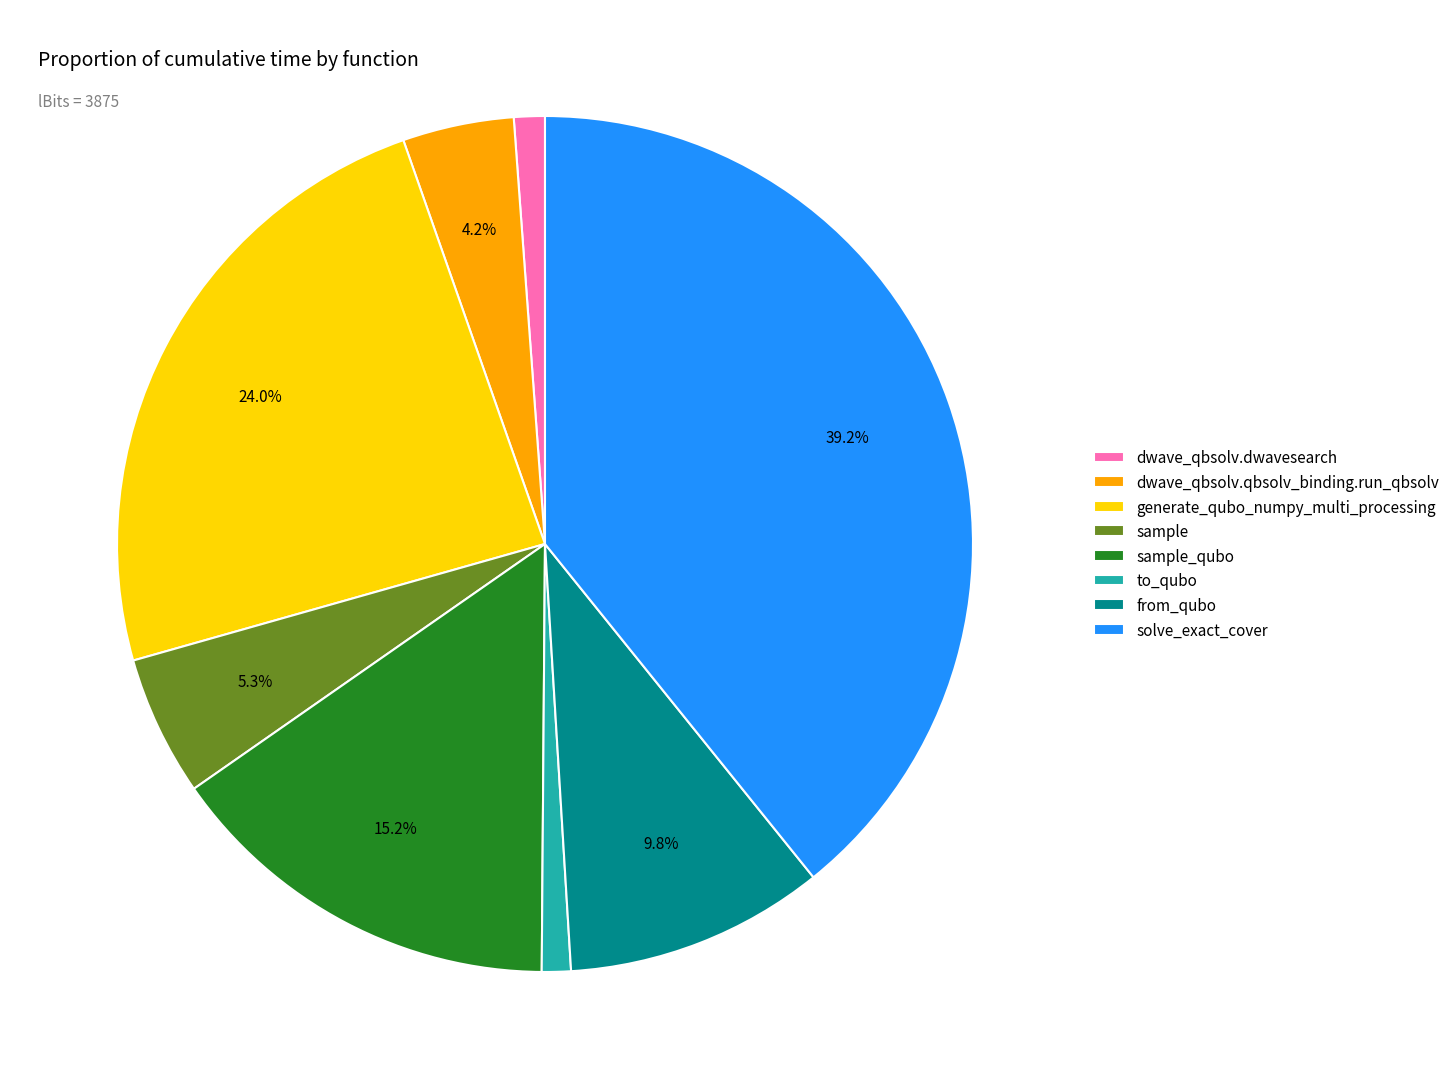

How many segments does this pie chart have?

8